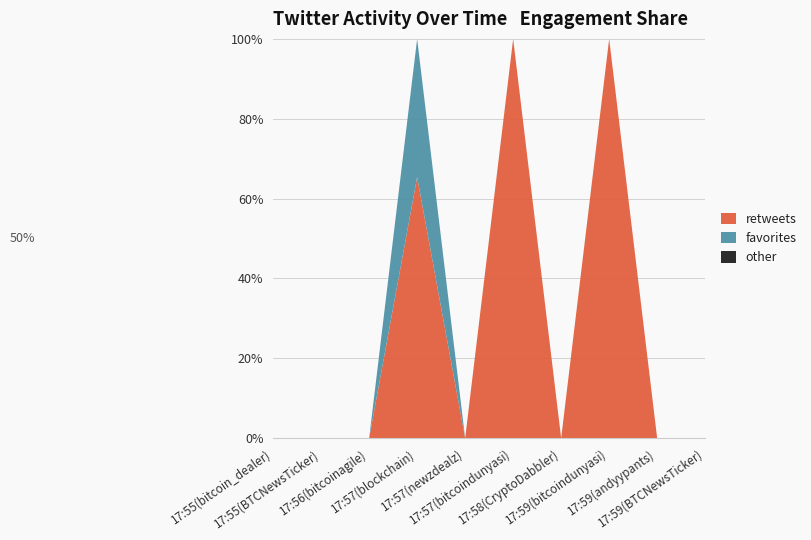

Reading left to right, extract all data points from this chart.

retweets: 17:55(bitcoin_dealer)=0	17:55(BTCNewsTicker)=0	17:56(bitcoinagile)=0	17:57(blockchain)=17	17:57(newzdealz)=0	17:57(bitcoindunyasi)=1	17:58(CryptoDabbler)=0	17:59(bitcoindunyasi)=1	17:59(andyypants)=0	17:59(BTCNewsTicker)=0
favorites: 17:55(bitcoin_dealer)=0	17:55(BTCNewsTicker)=0	17:56(bitcoinagile)=0	17:57(blockchain)=9	17:57(newzdealz)=0	17:57(bitcoindunyasi)=0	17:58(CryptoDabbler)=0	17:59(bitcoindunyasi)=0	17:59(andyypants)=0	17:59(BTCNewsTicker)=0
other: 17:55(bitcoin_dealer)=0	17:55(BTCNewsTicker)=0	17:56(bitcoinagile)=0	17:57(blockchain)=0	17:57(newzdealz)=0	17:57(bitcoindunyasi)=0	17:58(CryptoDabbler)=0	17:59(bitcoindunyasi)=0	17:59(andyypants)=0	17:59(BTCNewsTicker)=0